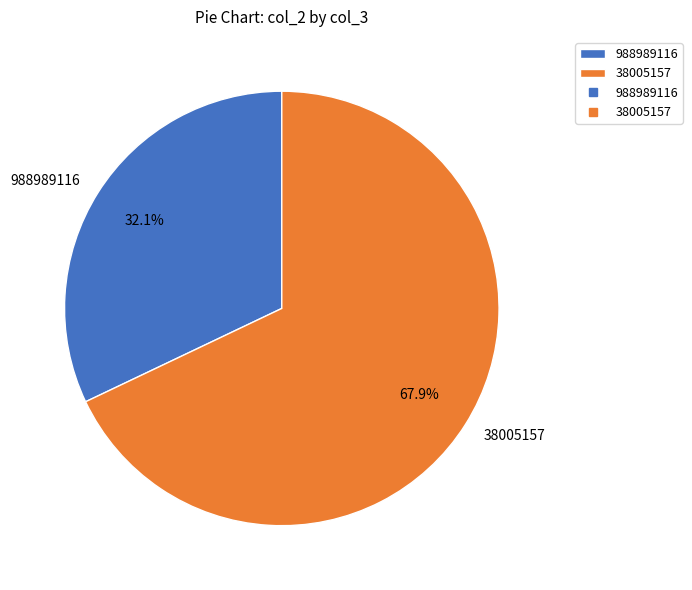

To the nearest percent, what is the combined percentage of 988989116 and 38005157?

100%